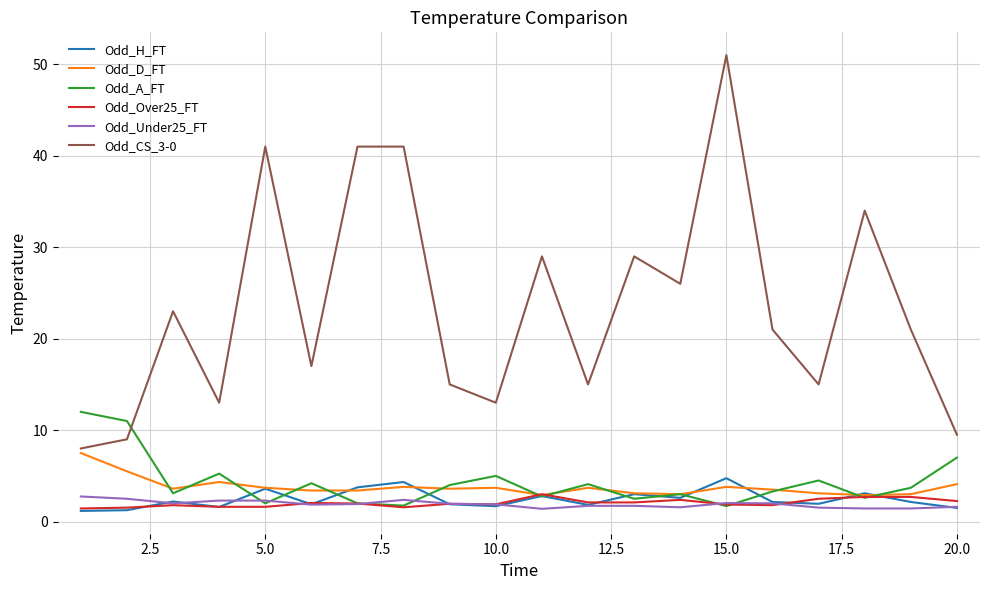

What is the minimum value for Odd_A_FT?

1.7